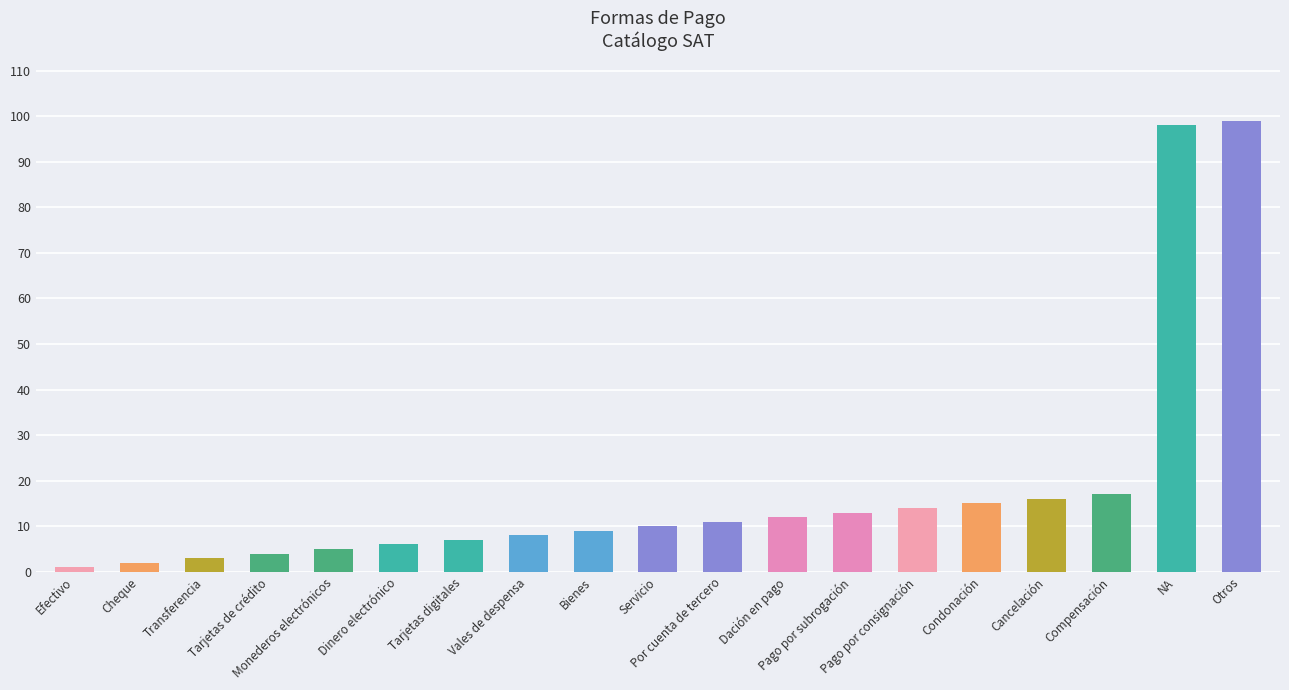

What is the smallest value displayed?

1